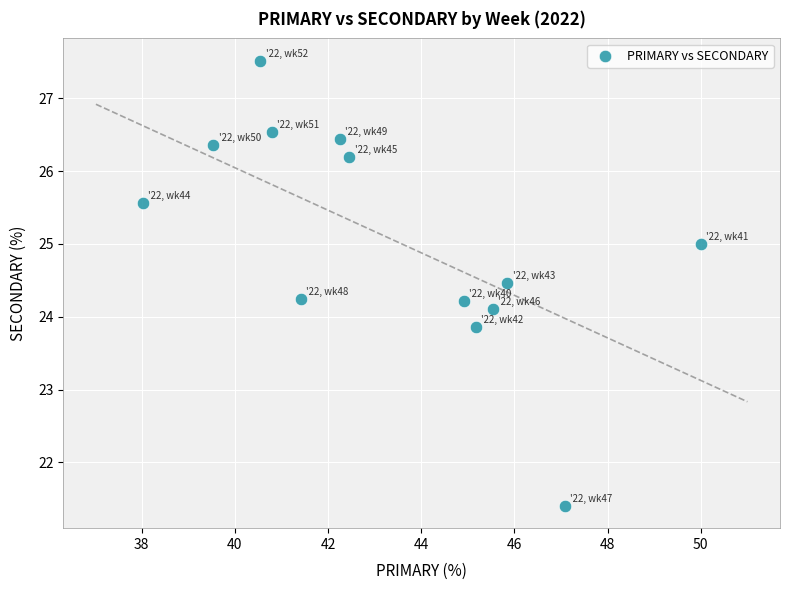

What is the range of X values (max minus min)?

12.0